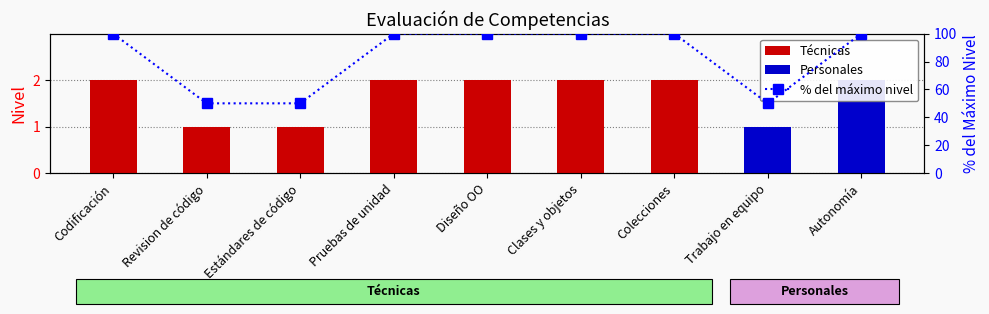

What is the label of the 1st bar from the right?

Autonomía